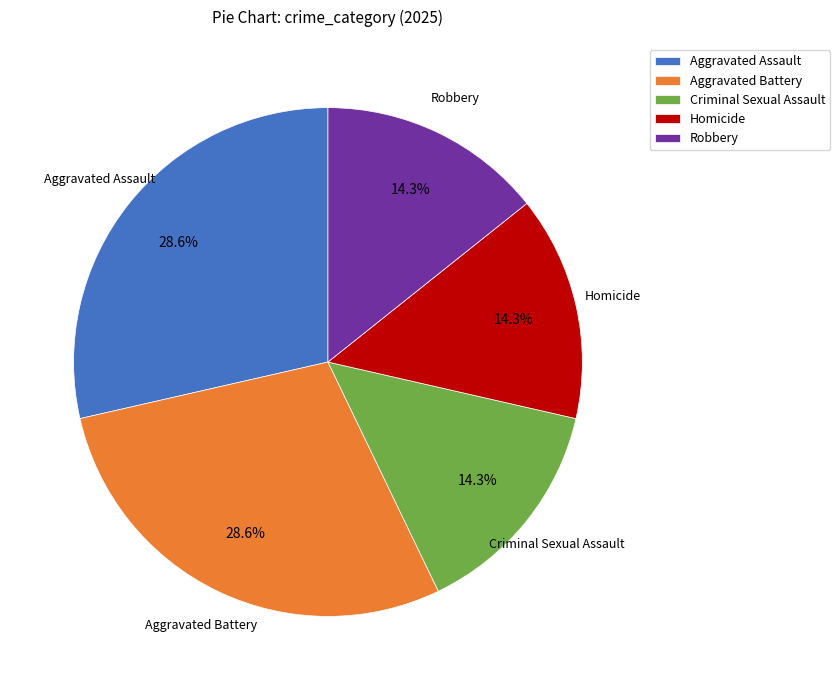

To the nearest percent, what is the difference between the largest and smallest slice percentages?

14%